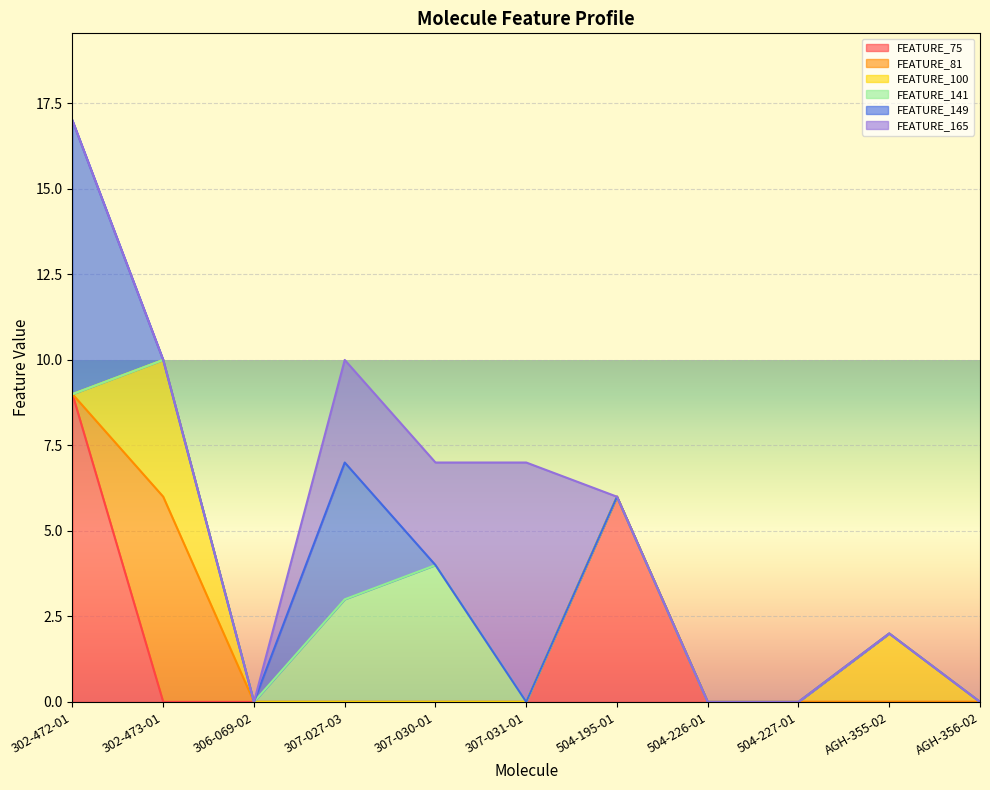

The FEATURE_165 series shows 0 at AGH-355-02. True or false?

True